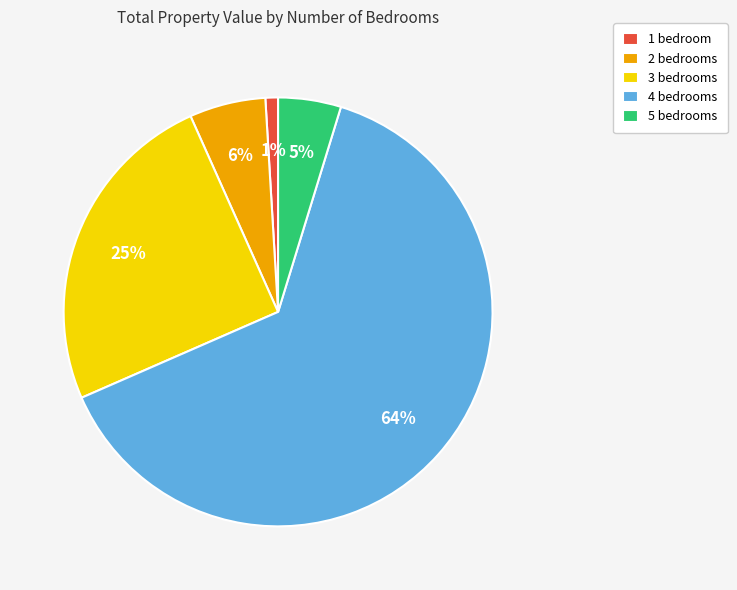

Count the number of slices in the pie.

5